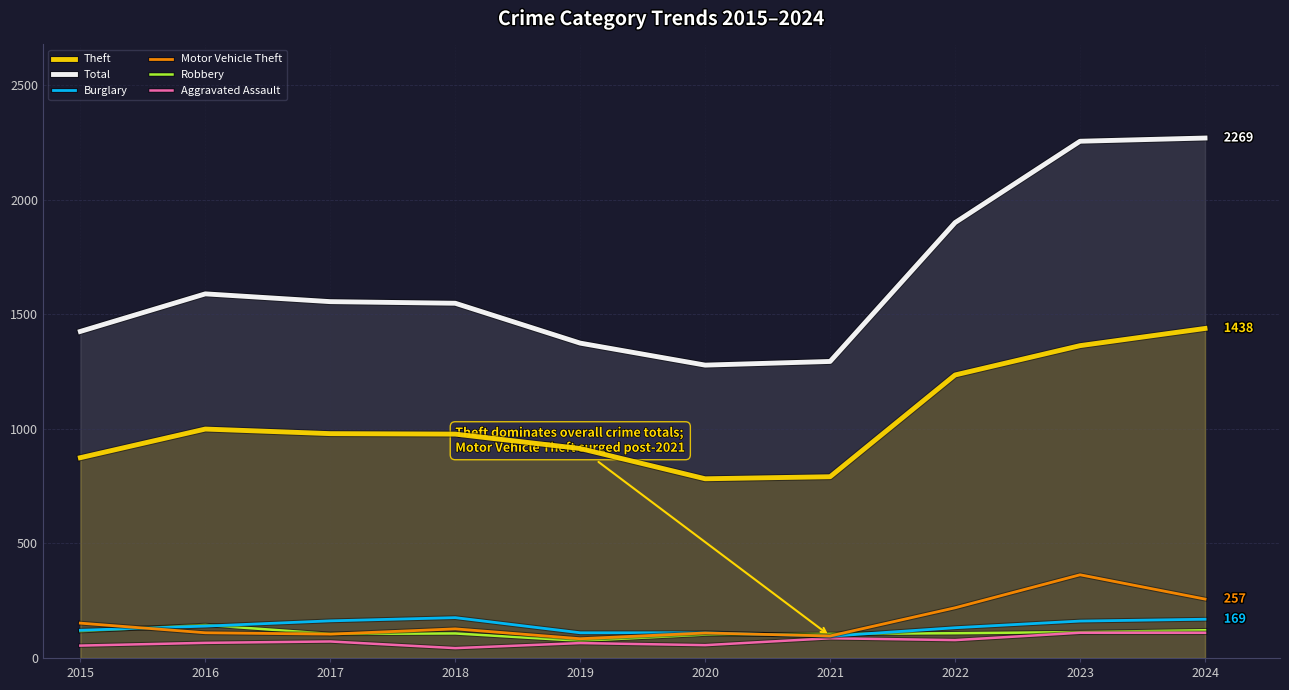

Is it true that Motor Vehicle Theft equals 70 at 2020?

False